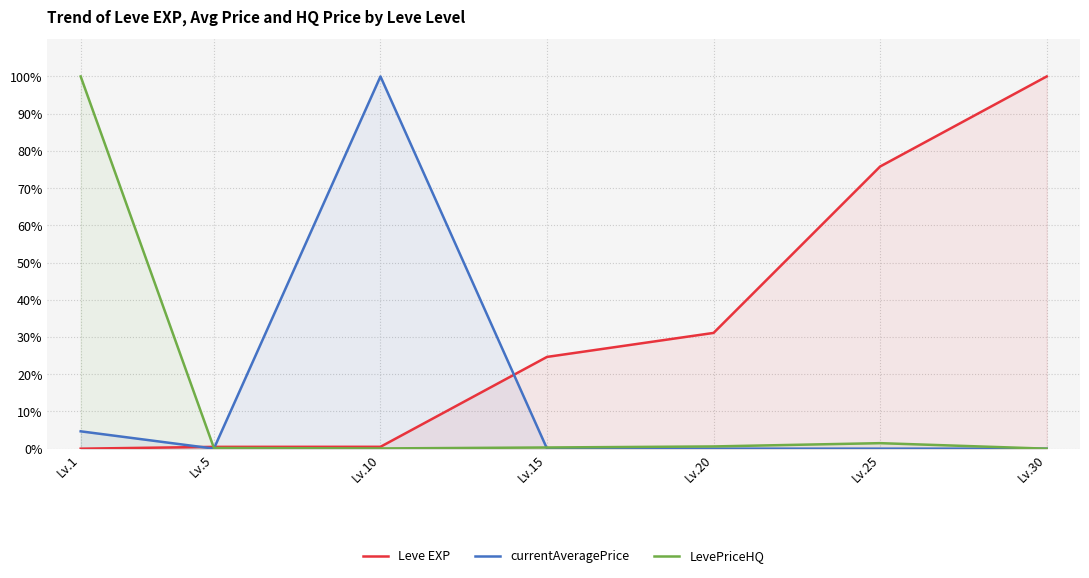

How many interior local valleys does the LevePriceHQ series have?

1